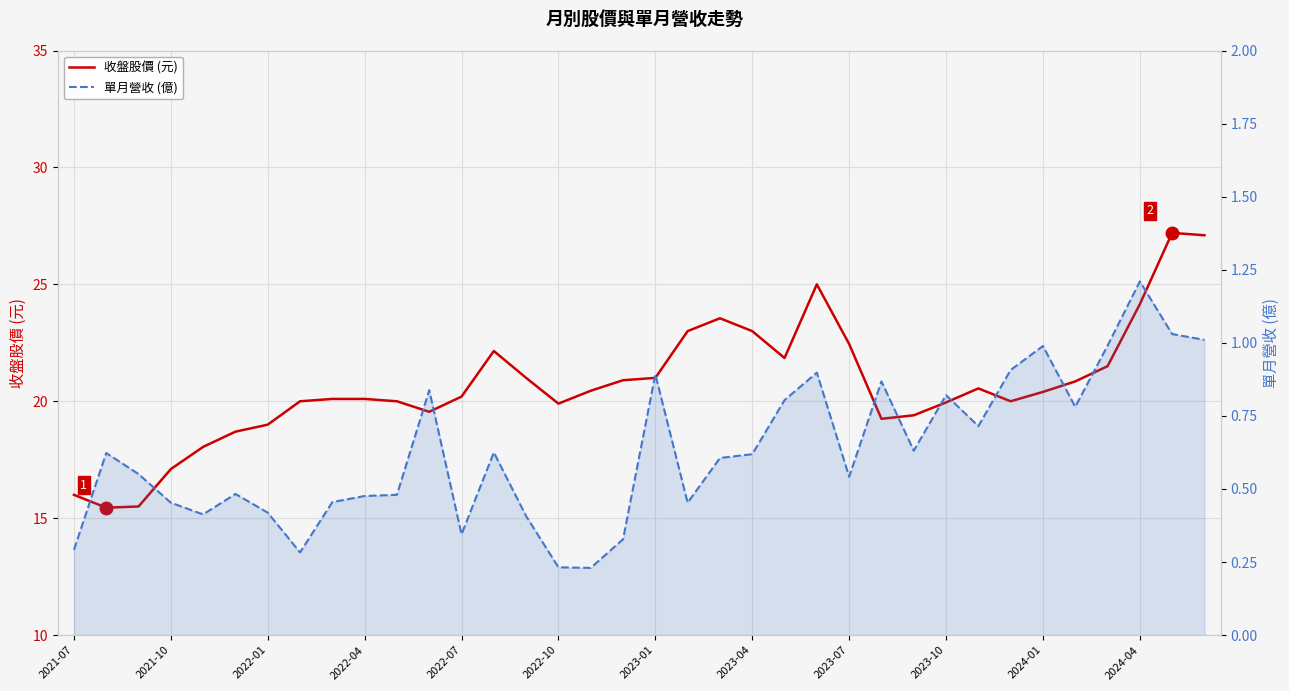

What is the sum of all 收盤股價 (元) values?

744.4